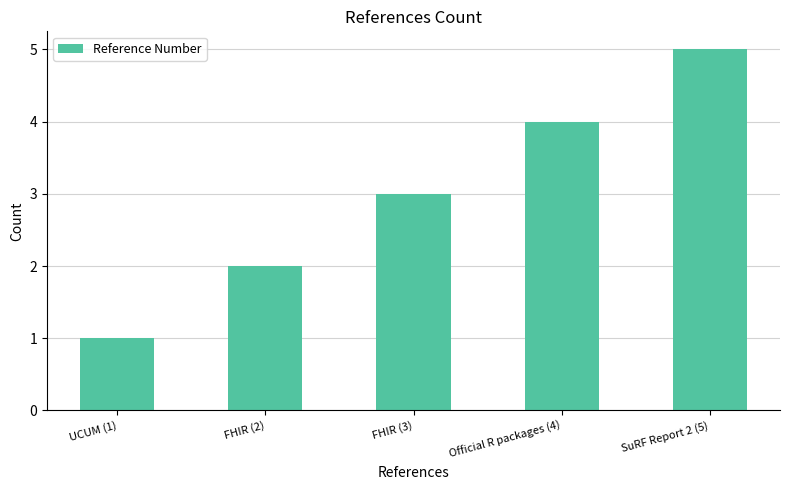

The chart shows a value of 3 at FHIR (3). True or false?

True